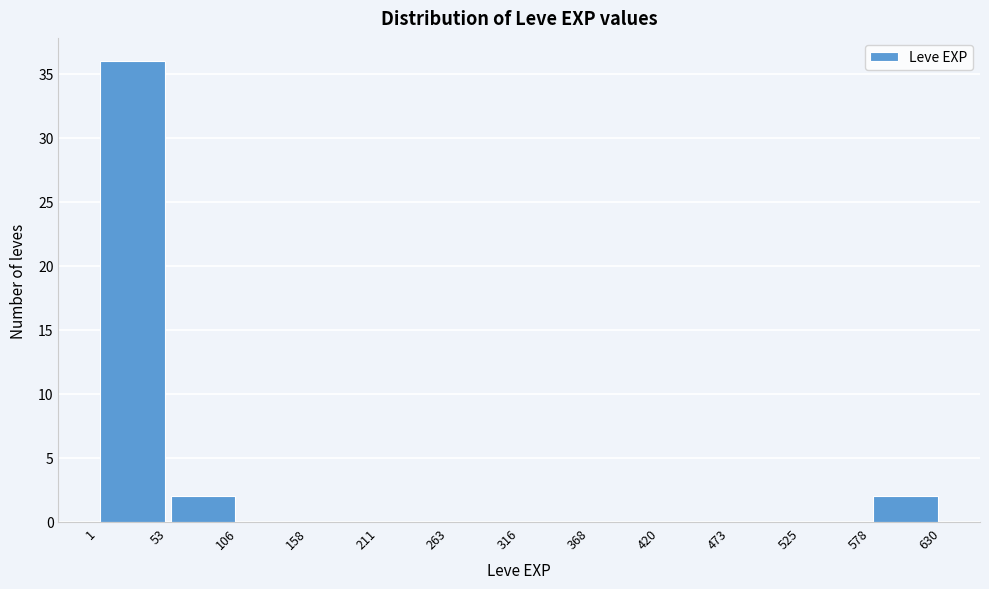

Which range on the x-axis has the tallest bar?

1 to 53